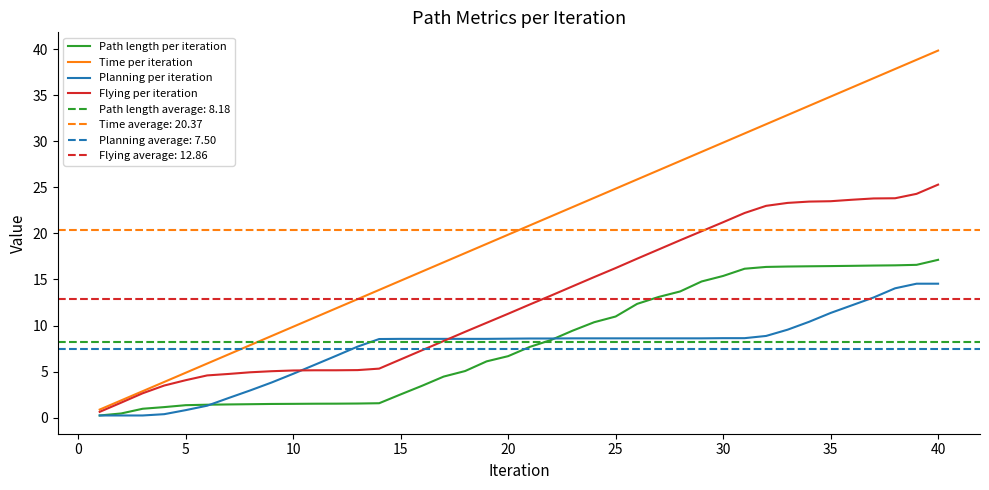

True or false: Path length per iteration and Flying per iteration cross at least once.

False